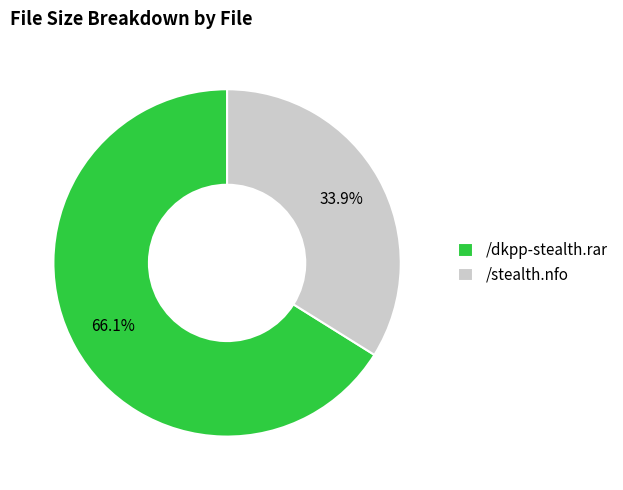

To the nearest percent, what is the difference between the /stealth.nfo and /dkpp-stealth.rar slice percentages?

32%